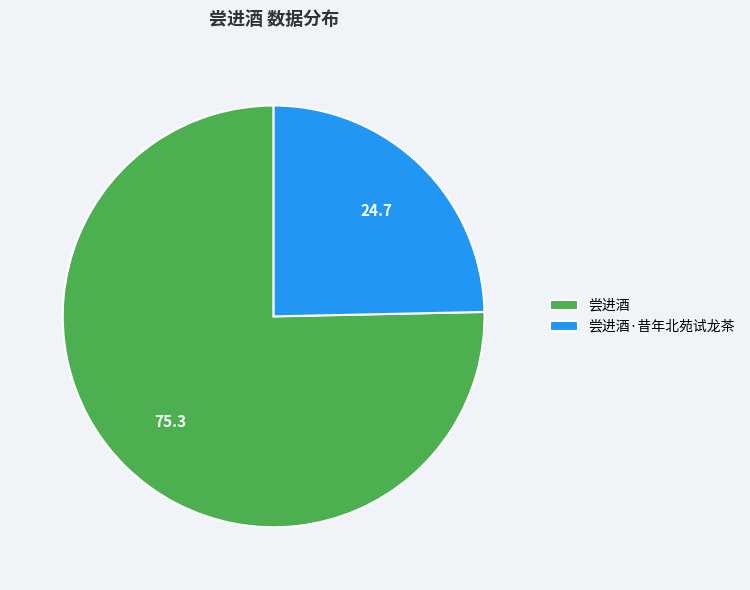

Rank the categories by value from highest to lowest.

尝进酒, 尝进酒·昔年北苑试龙茶